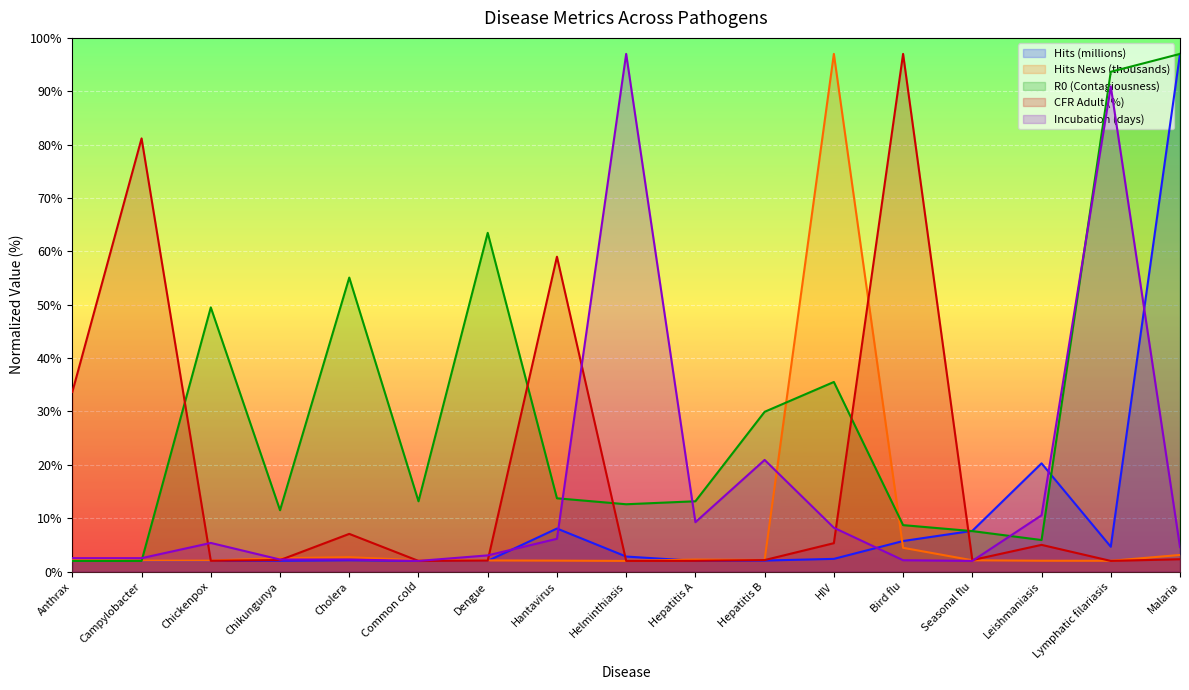

What is the maximum value shown in the chart?

97.0